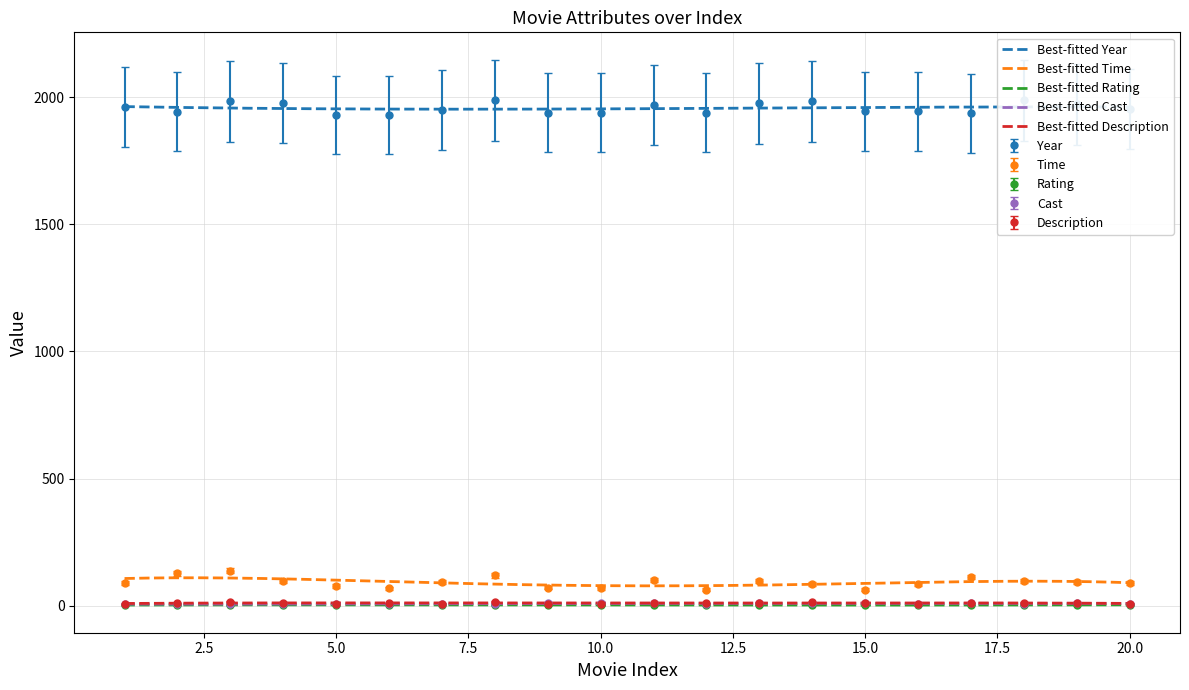

What is the sum of the Year values at 14 and 5?

3916.0